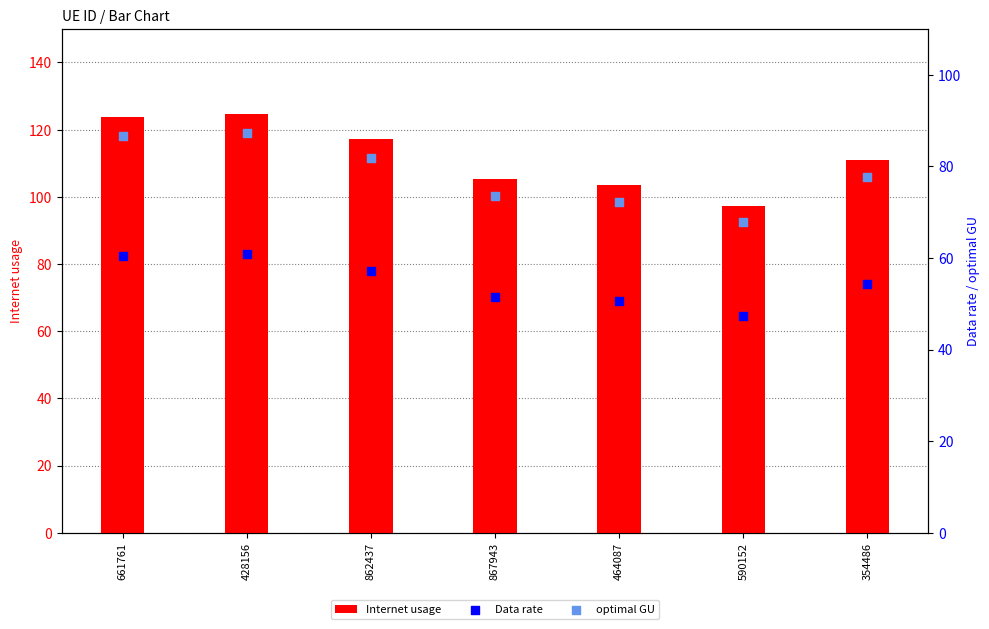

Which series has the largest Y range (max minus min)?

Internet usage